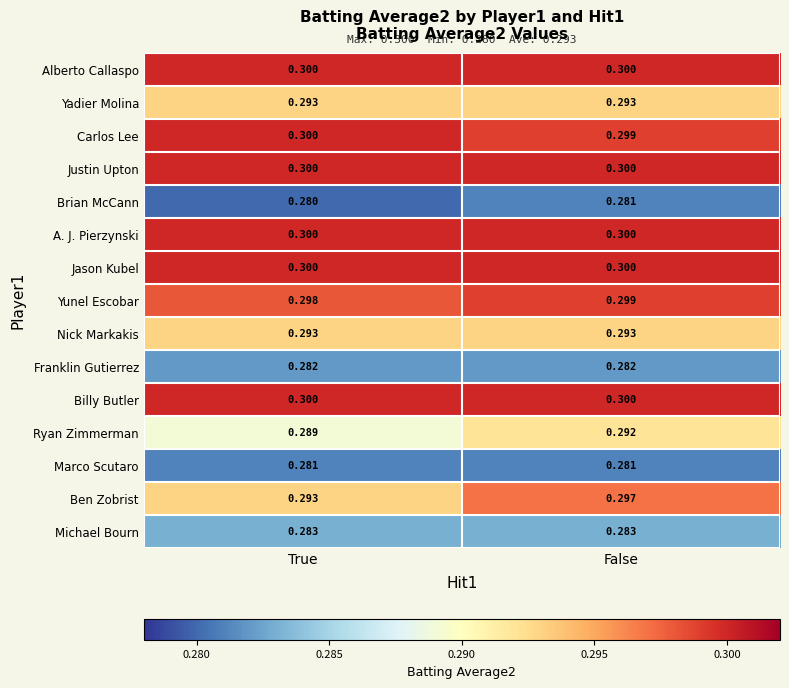

At which category is the sum across all series the highest?

False